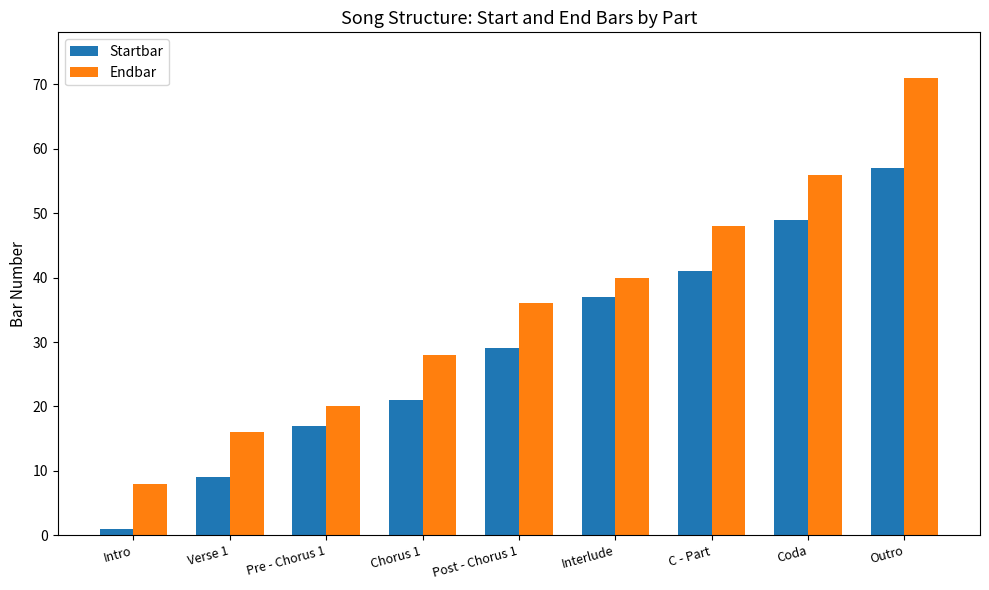

What is the sum of all Startbar values?

261